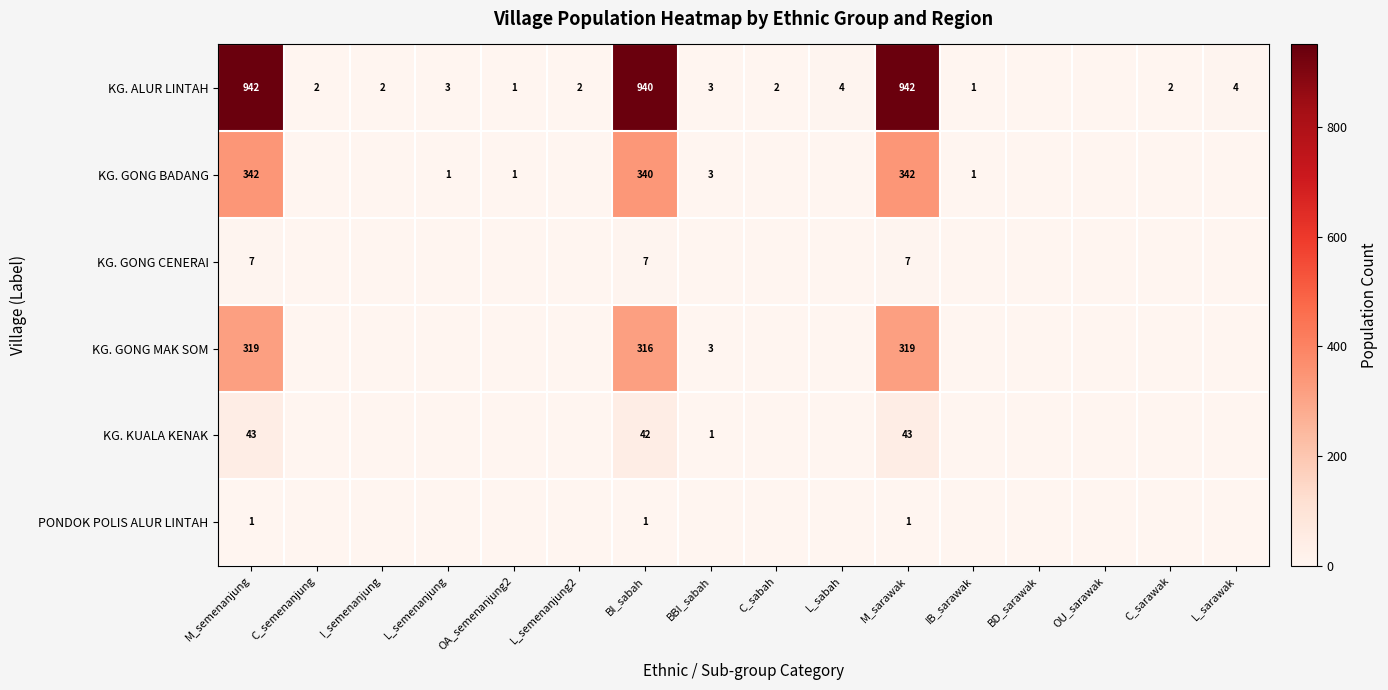

Which category has the highest value across all series?

M_semenanjung